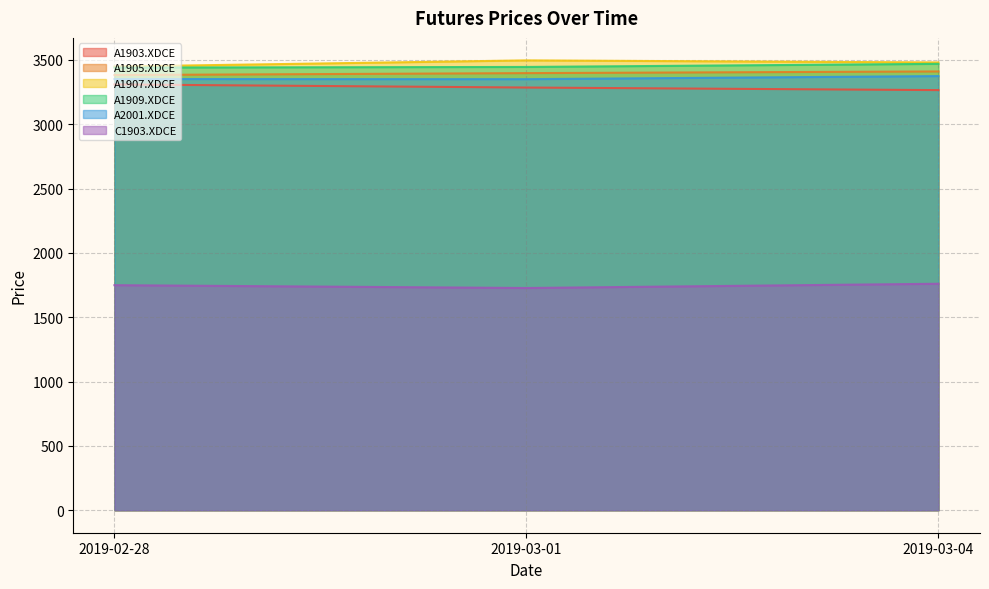

Which has a higher value, 2019-02-28 or 2019-03-04?

2019-02-28